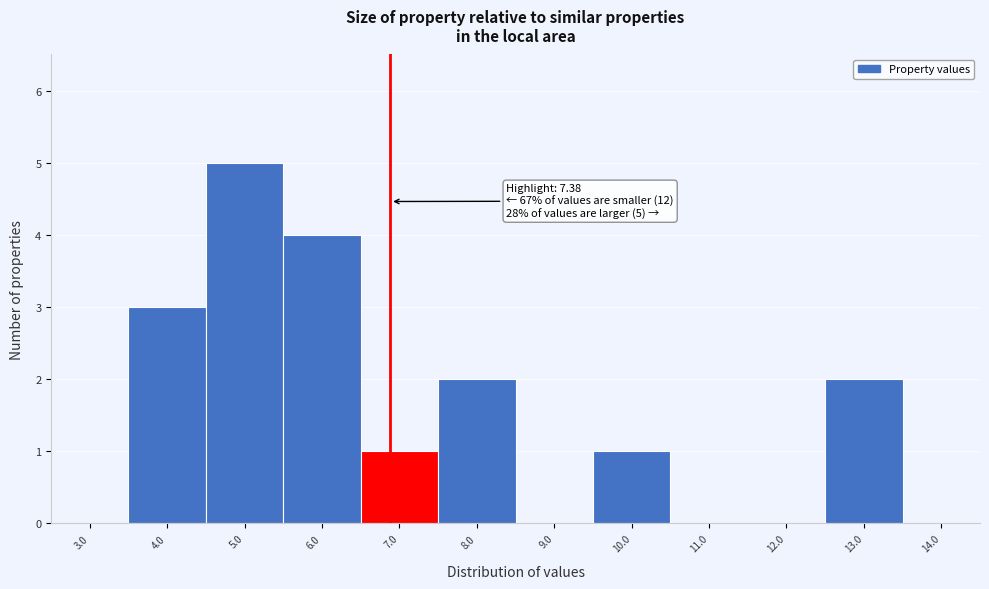

Reading left to right, list all the values displayed in this chart.

3.0=0	4.0=3	5.0=5	6.0=4	7.0=1	8.0=2	9.0=0	10.0=1	11.0=0	12.0=0	13.0=2	14.0=0